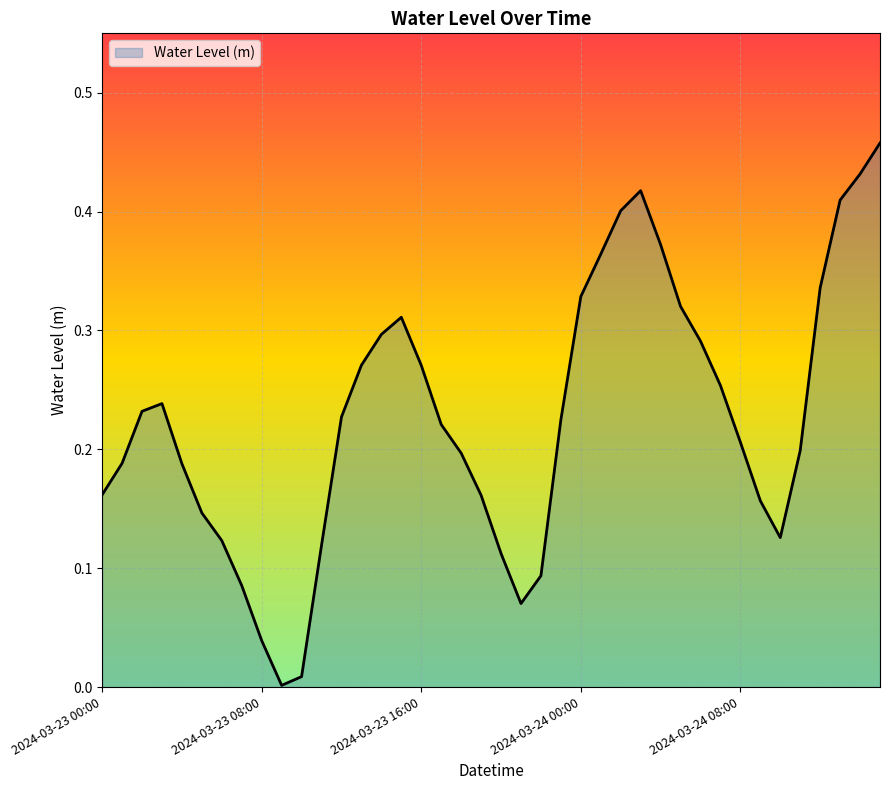

Where is the first local maximum?

2024-03-23 03:00